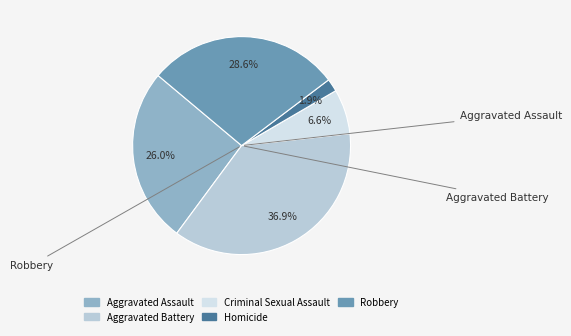

Which slice is the largest?

Aggravated Battery